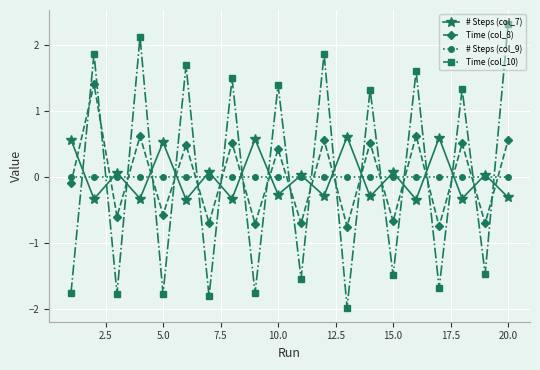

How many times do Time (col_8) and Time (col_10) cross each other?

19